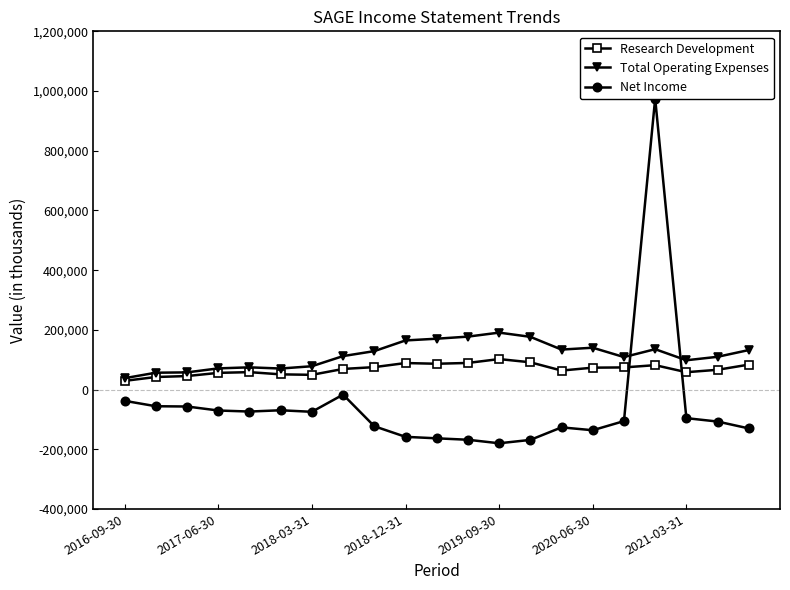

What is the smallest value displayed?

-180000